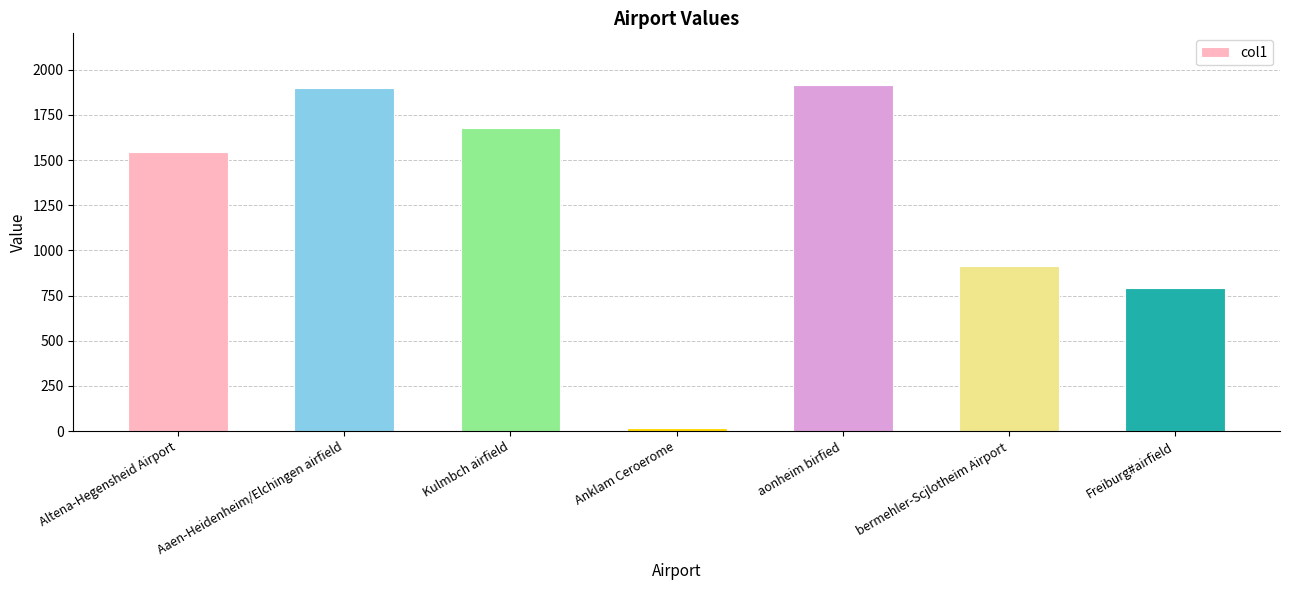

How many categories are shown in the chart?

7